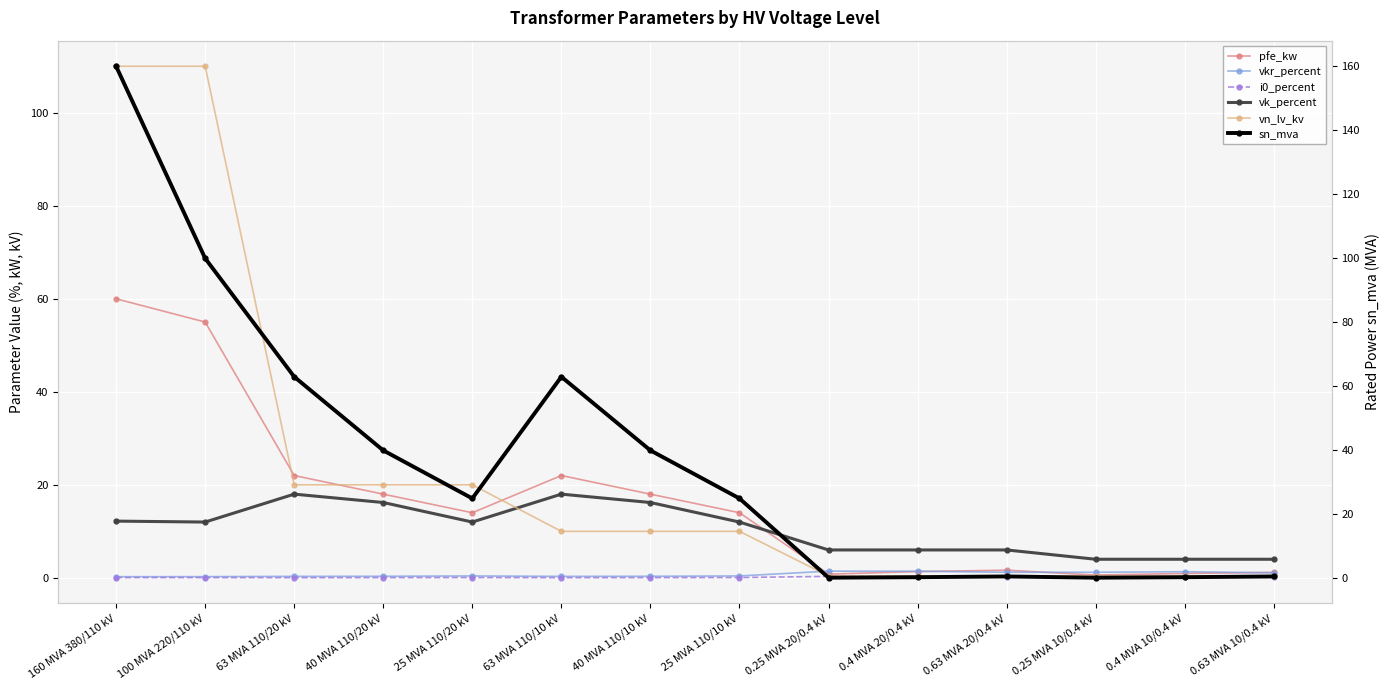

What is the difference between the second highest and minimum values in the sn_mva series?

99.8